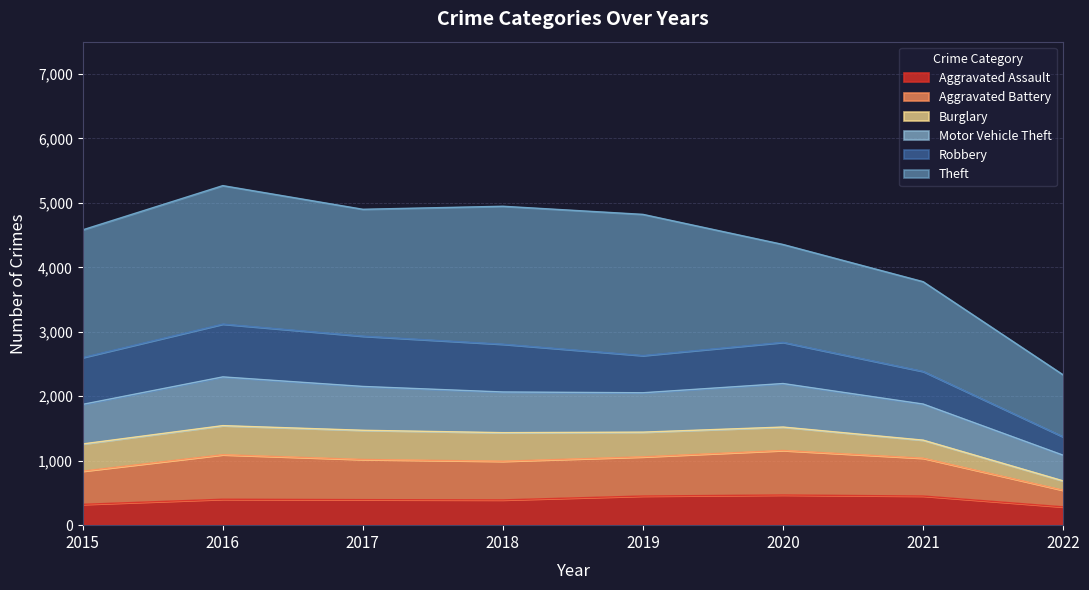

Does the chart have visible grid lines?

Yes